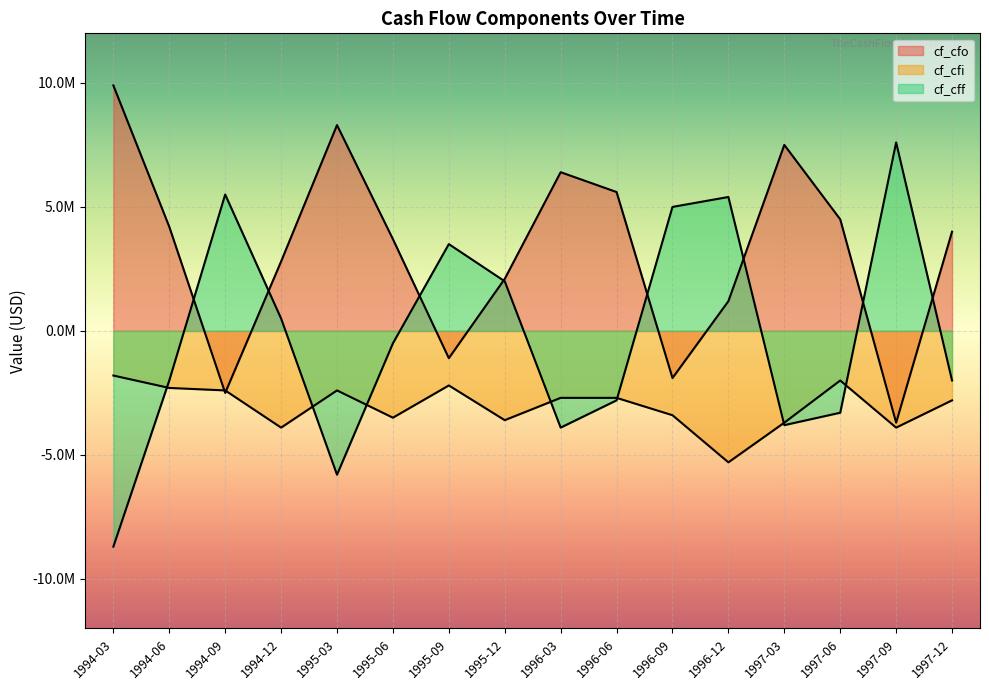

How many intersections are there between cf_cfi and cf_cfo?

2